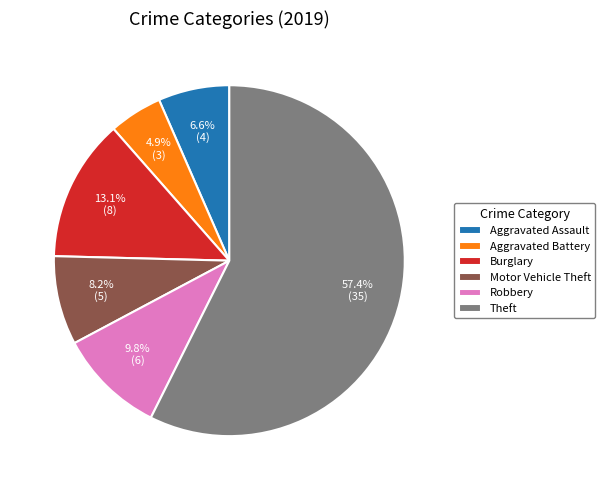

How many slices are in this pie chart?

6